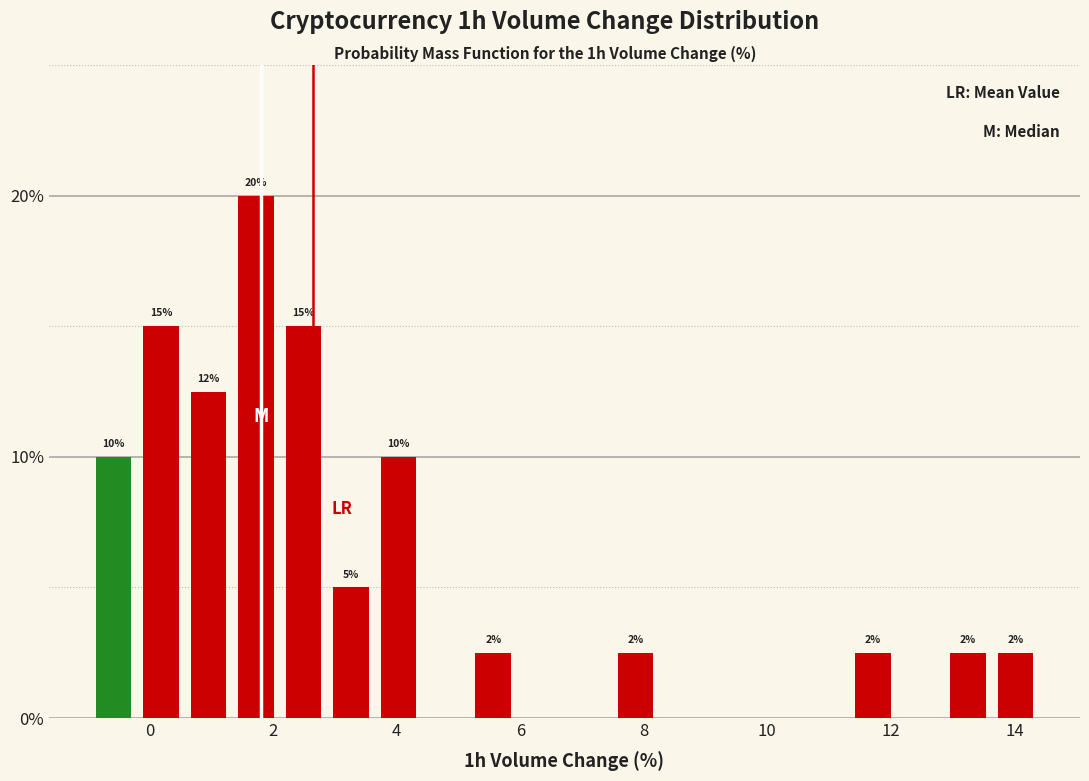

Around what value on the x-axis is the tallest bar? Give the approximate position of its centre, as read against the axis.

1.8